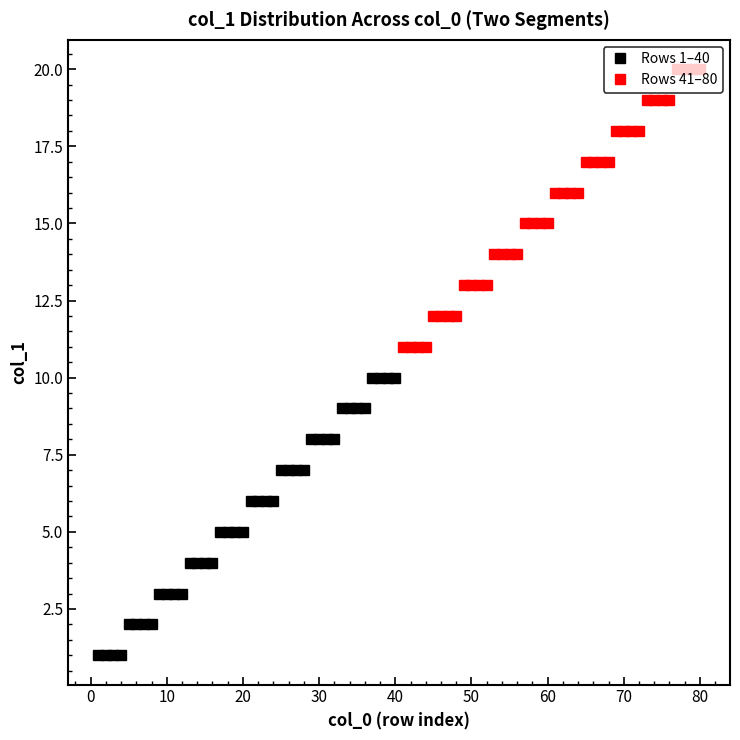

Reading left to right, extract all data points from this chart.

Rows 1–40: 1	1	1	1	2	2	2	2	3	3	3	3	4	4	4	4	5	5	5	5	6	6	6	6	7	7	7	7	8	8	8	8	9	9	9	9	10	10	10	10
Rows 41–80: 11	11	11	11	12	12	12	12	13	13	13	13	14	14	14	14	15	15	15	15	16	16	16	16	17	17	17	17	18	18	18	18	19	19	19	19	20	20	20	20